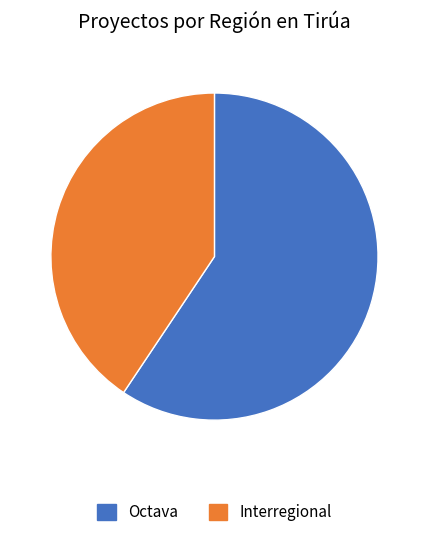

The Interregional slice represents 41% of the pie. True or false?

True